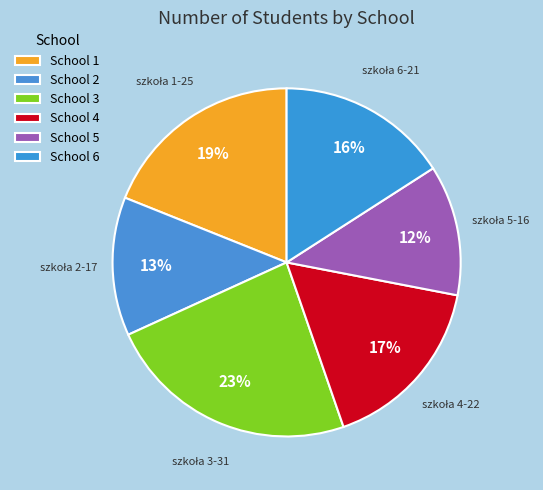

To the nearest percent, what is the average slice percentage?

17%